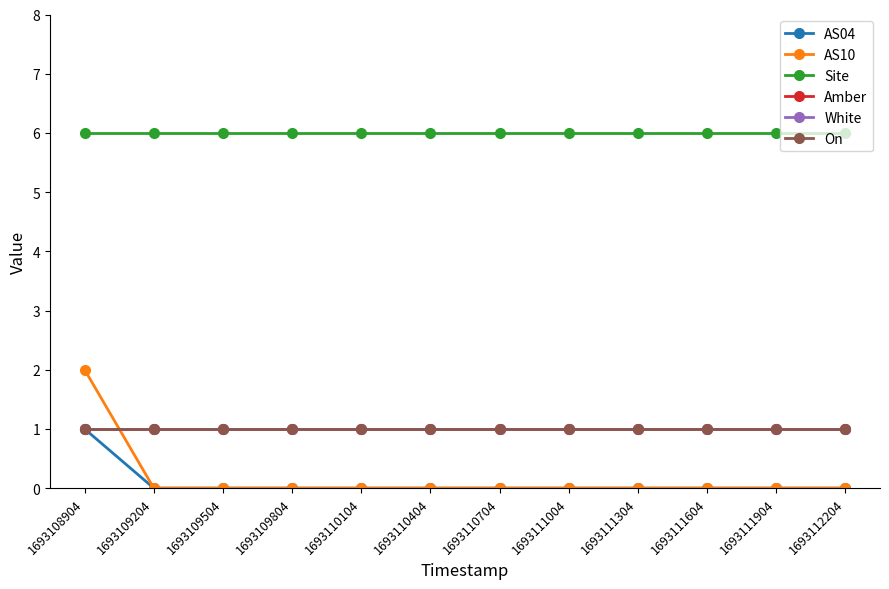

Is this an area chart (filled region under the line)?

No